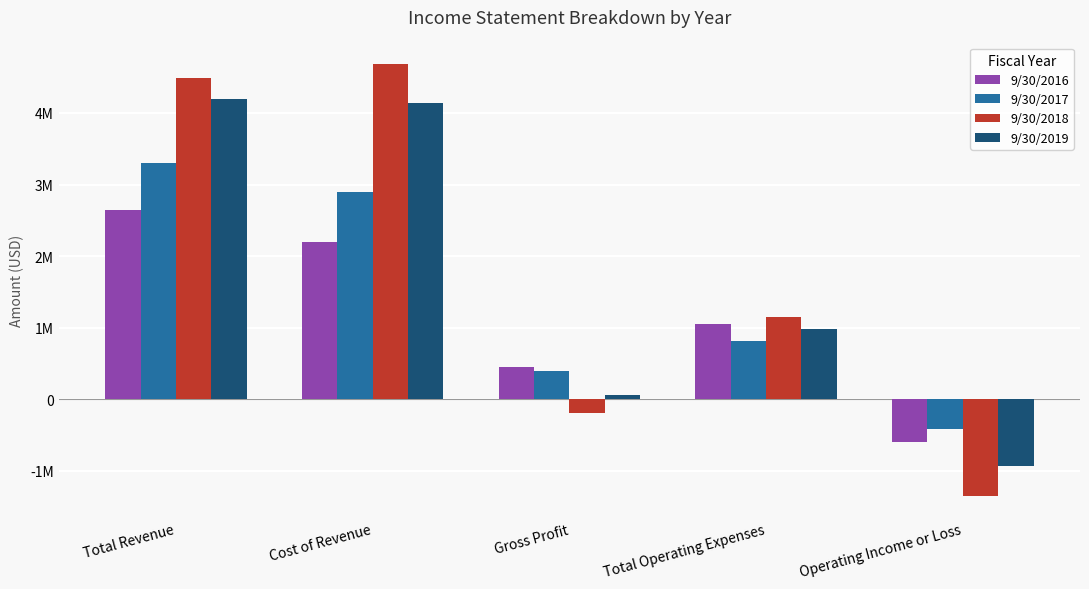

What position from the left is Cost of Revenue?

2